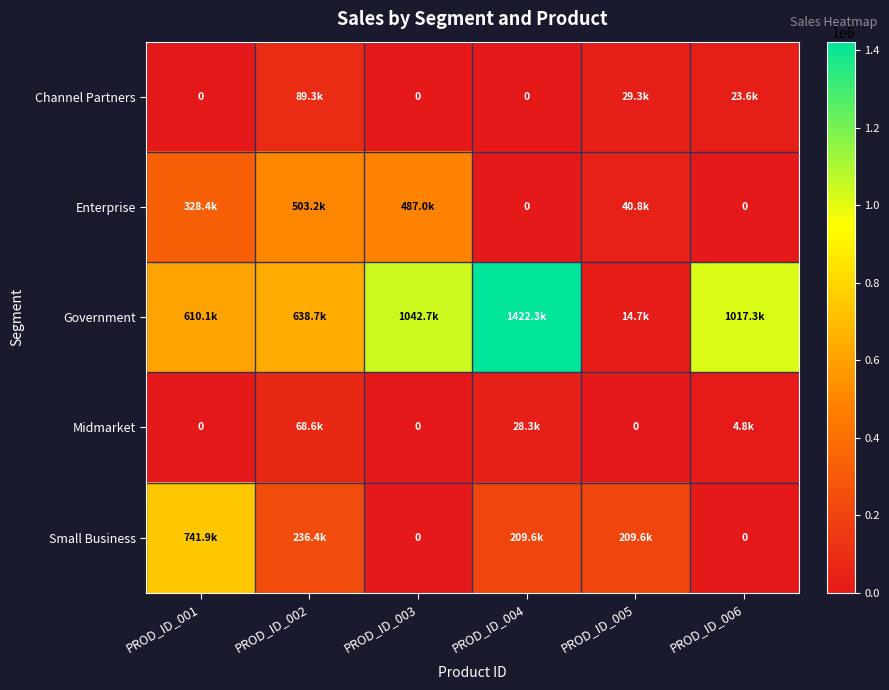

List the labels in order of Channel Partners value, largest first.

PROD_ID_002, PROD_ID_005, PROD_ID_006, PROD_ID_001, PROD_ID_003, PROD_ID_004